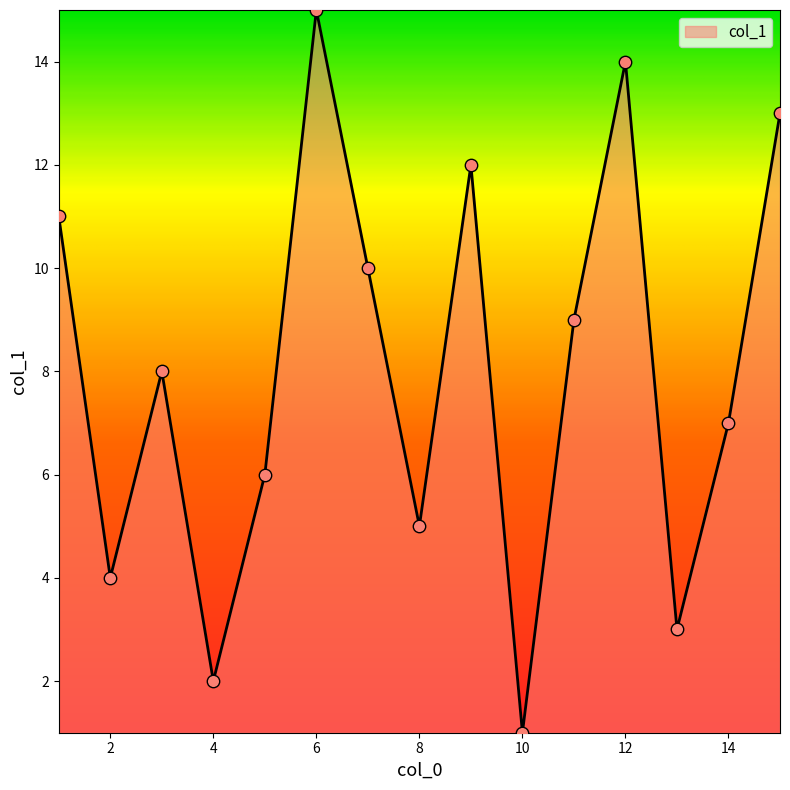

What is the difference between the maximum and minimum values?

14